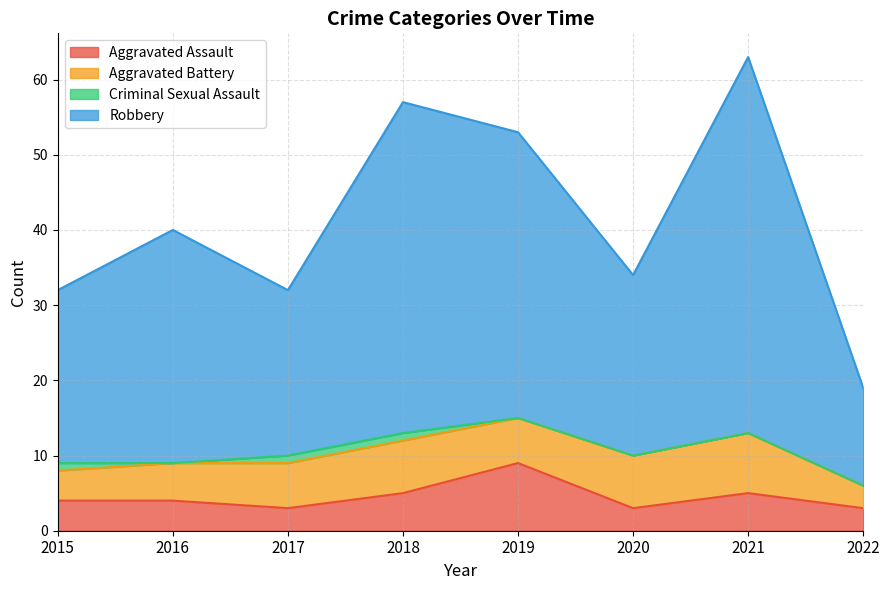

The Aggravated Assault series shows 9 at 2019. True or false?

True